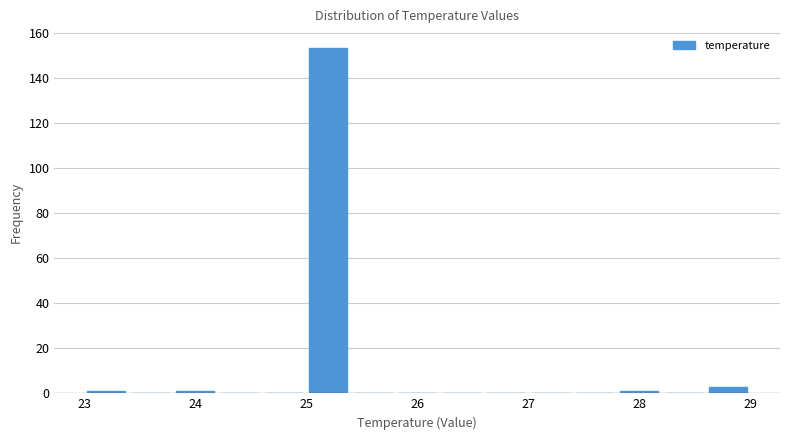

Reading left to right, list every bar in this chart as the range it spans on the x-axis followed by its height. The values are not printed on the chart, so give them approximately, as read against the axis.

23.0 to 23.4: under 2
23.4 to 23.8: 0
23.8 to 24.2: under 2
24.2 to 24.6: 0
24.6 to 25.0: 0
25.0 to 25.4: 154
25.4 to 25.8: 0
25.8 to 26.2: 0
26.2 to 26.6: 0
26.6 to 27.0: 0
27.0 to 27.4: 0
27.4 to 27.8: 0
27.8 to 28.2: under 2
28.2 to 28.6: 0
28.6 to 29.0: 4